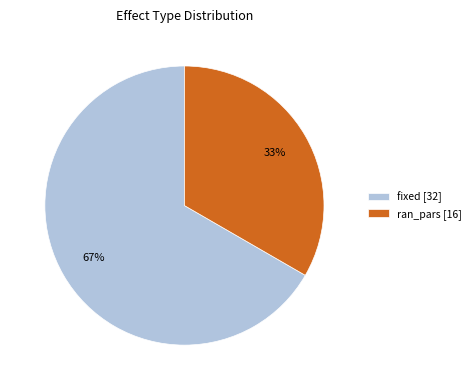

To the nearest percent, what is the combined percentage of ran_pars [16] and fixed [32]?

100%